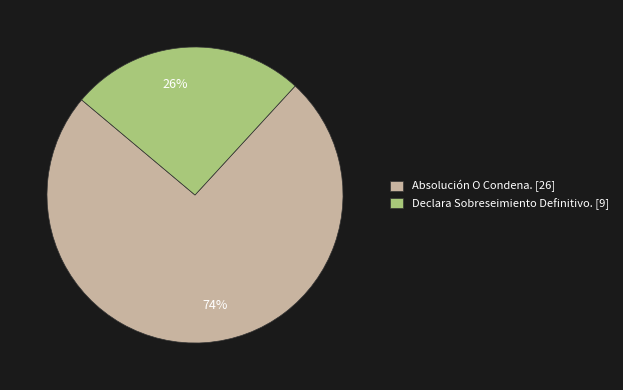

Between 74% and 26%, which is larger?

74%